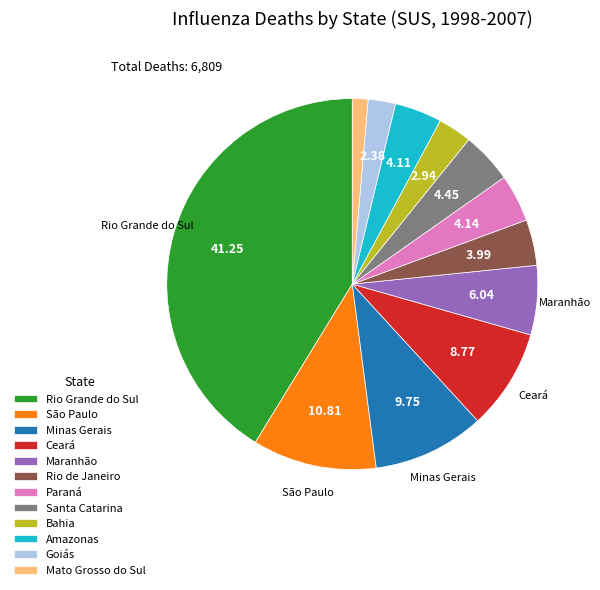

Does Rio Grande do Sul account for over 50% of the chart?

No